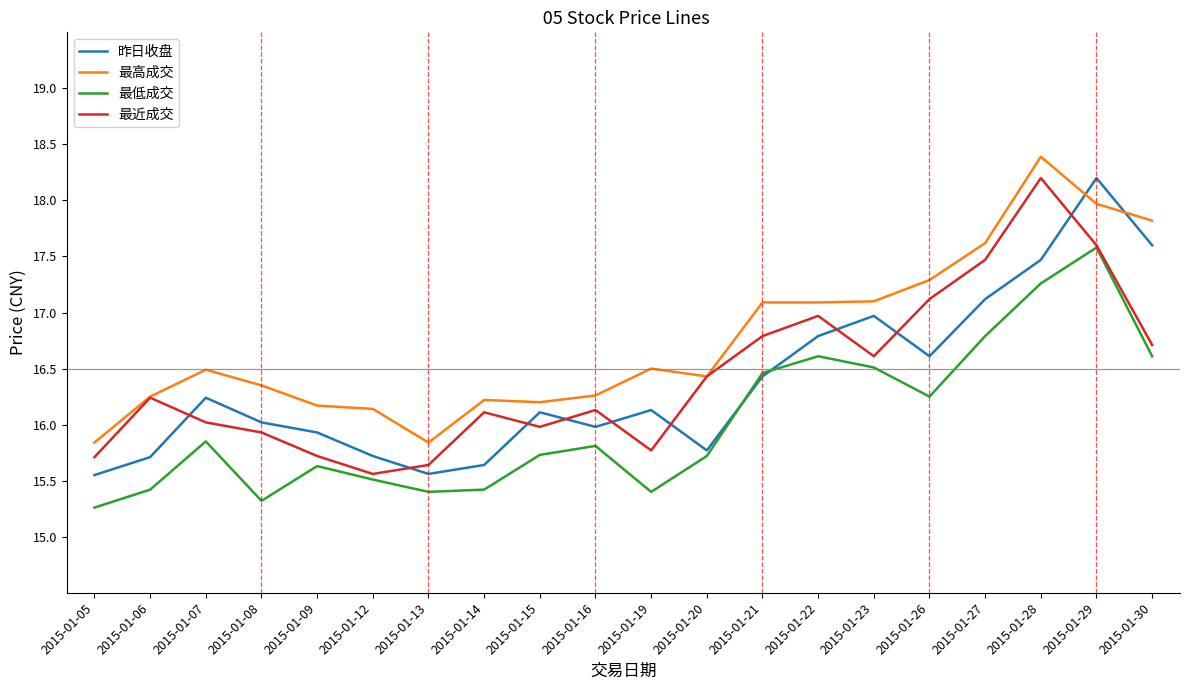

The value of 最高成交 at 2015-01-29 is 12.2. True or false?

False